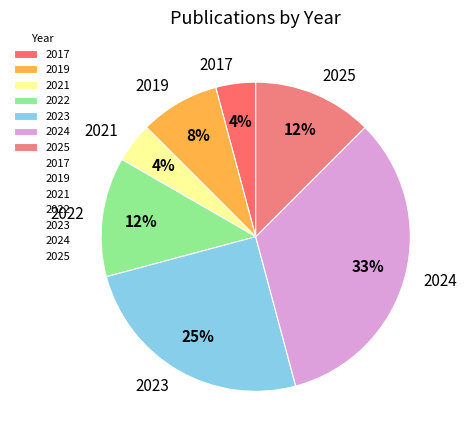

To the nearest percent, what portion does 2017 represent?

4%